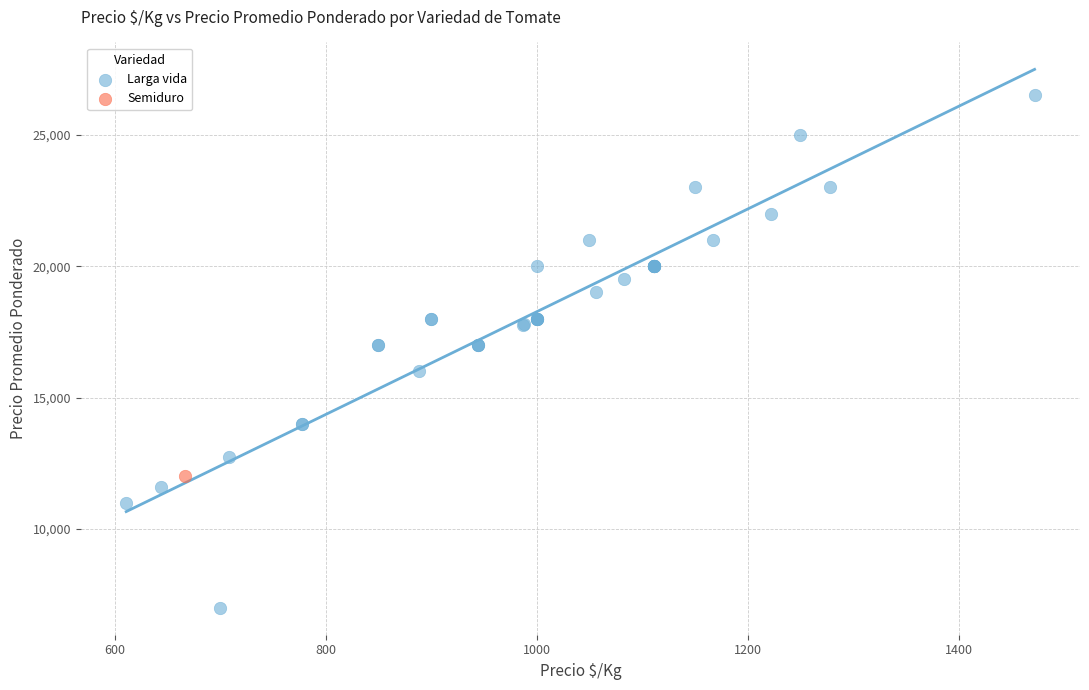

What are all the series names shown in the legend?

Larga vida, Semiduro